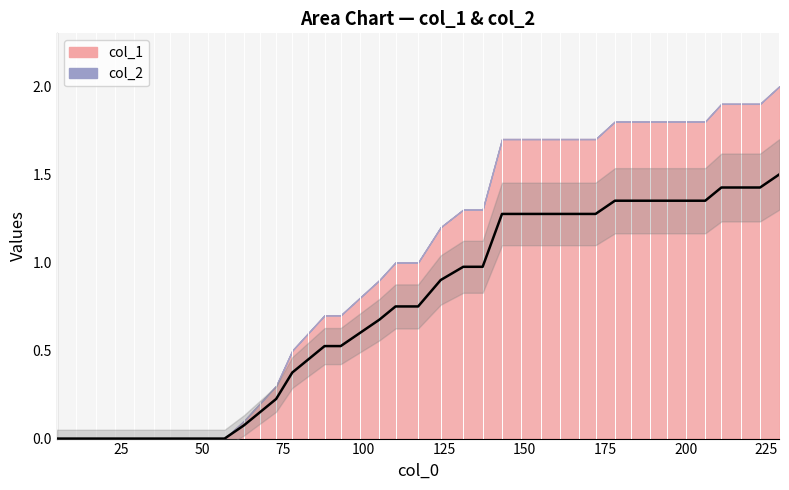

Rank the categories by value from lowest to highest.

5, 11, 17, 23, 29, 35, 40, 46, 52, 57, 63, 68, 73, 78, 83, 88, 93, 99, 105, 110, 117, 124, 131, 137, 143, 149, 155, 161, 167, 172, 178, 183, 189, 194, 200, 206, 211, 217, 223, 229